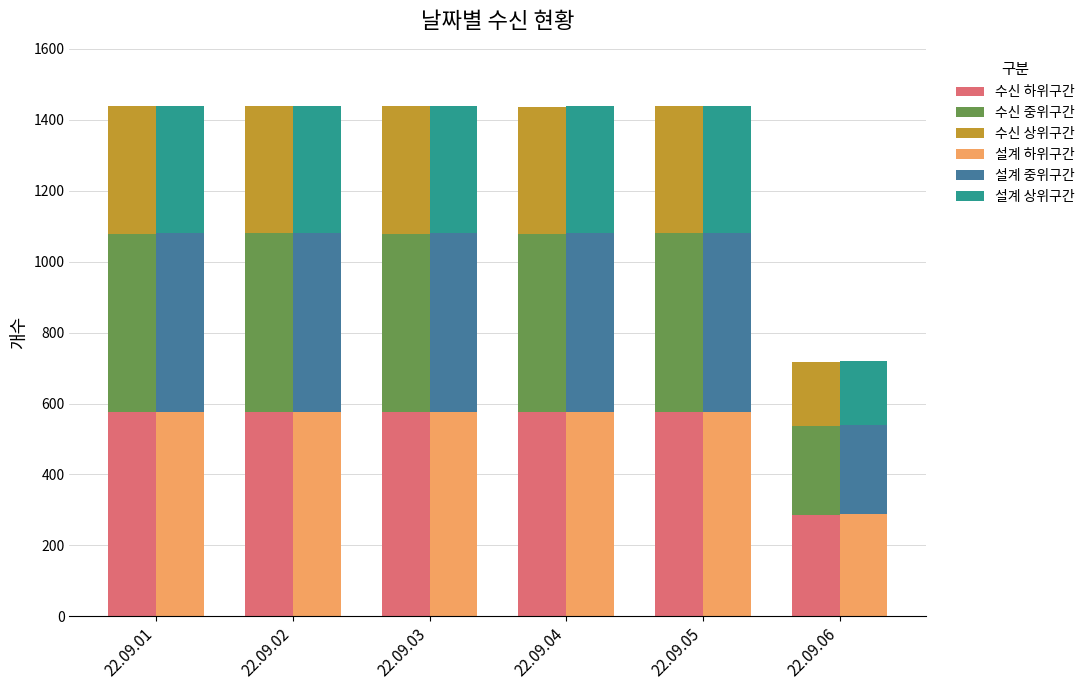

What is the average value of the 수신 하위구간 series?

527.4